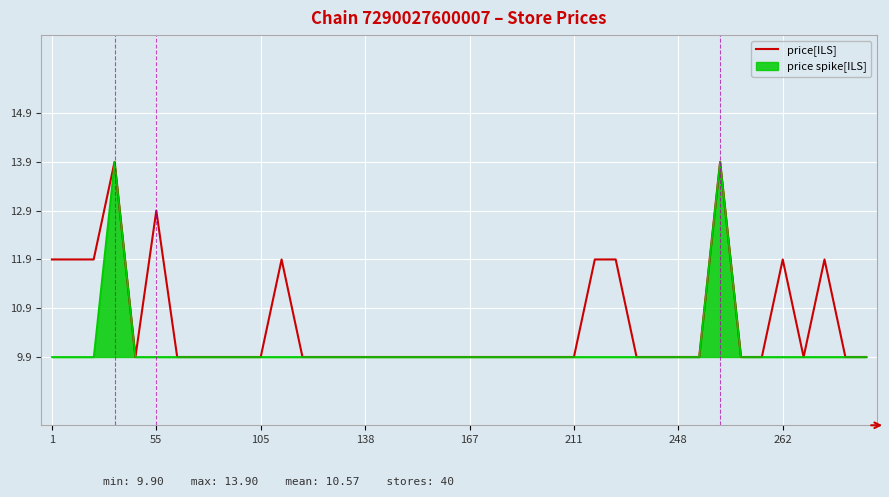

What is the minimum value shown in the chart?

9.9